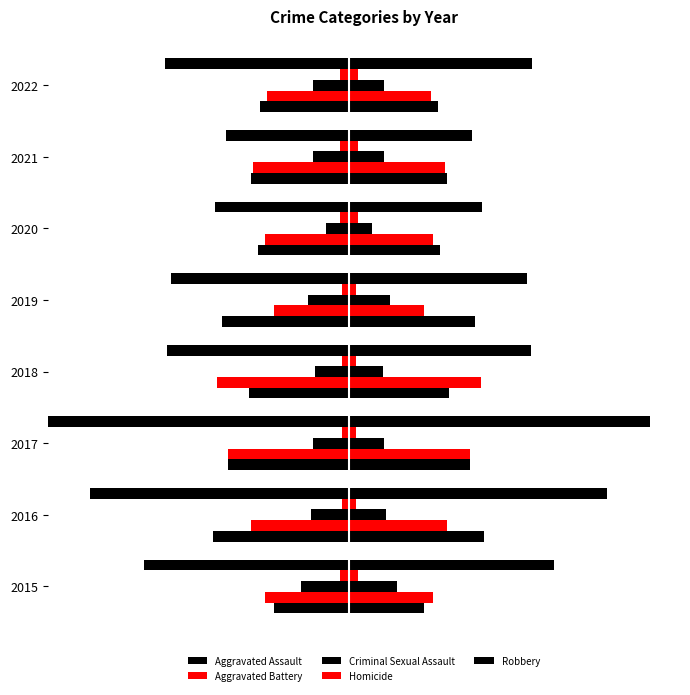

What is the value of the Aggravated Battery bar at the 6th from the left?

47